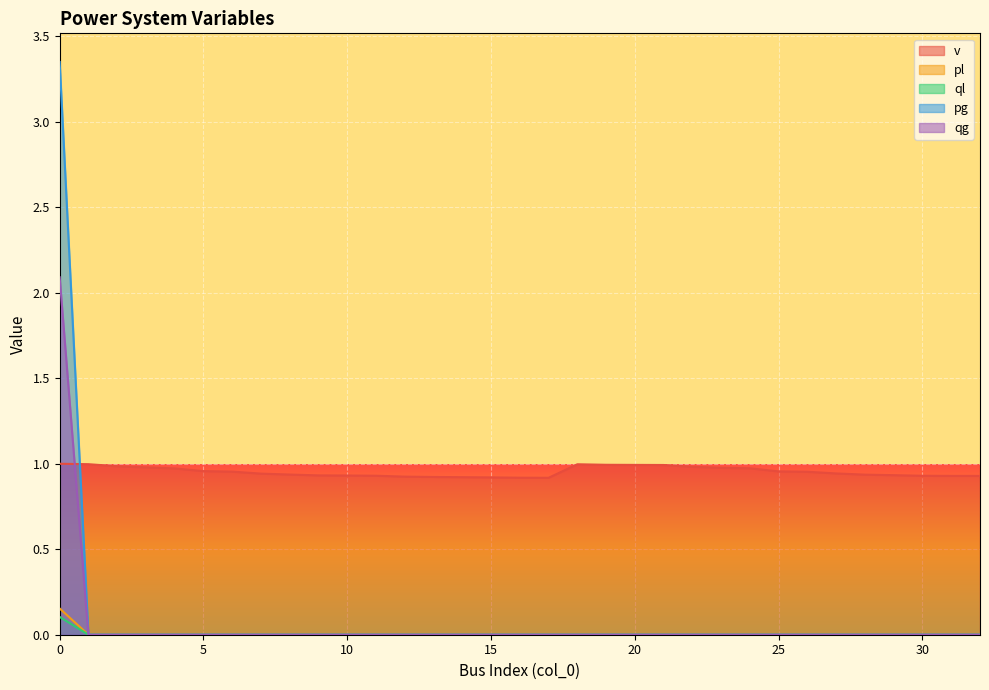

Count the number of data series in this chart.

5